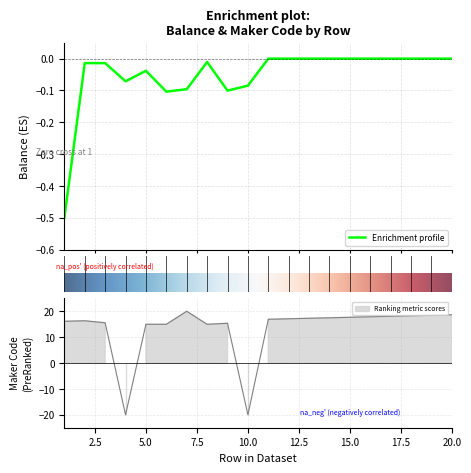

What is the minimum value for Enrichment profile?

-0.5